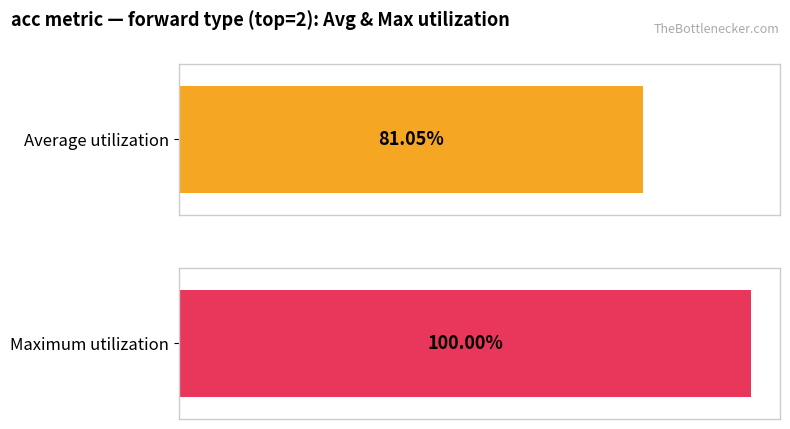

Is it true that Maximum utilization equals 1.3 at forward (top=2)?

False